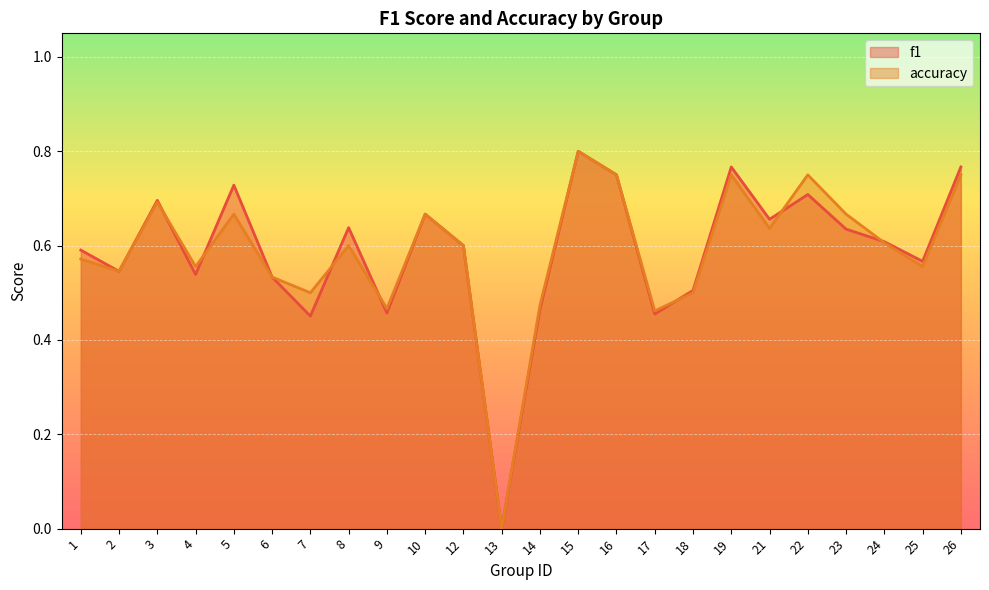

What is the value of the f1 point at the 3rd from the left?

0.7